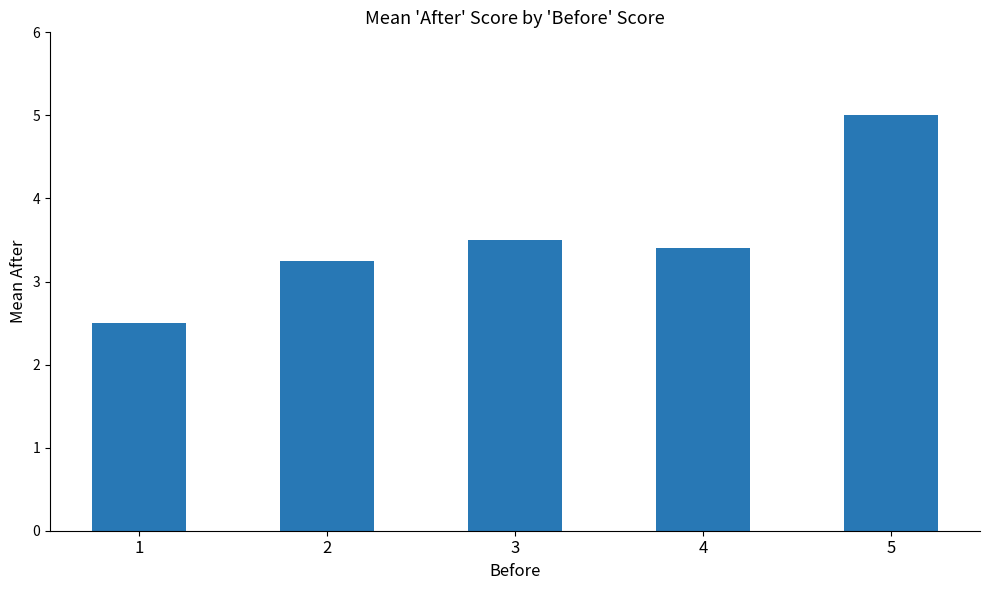

How many data points does each series have?

5